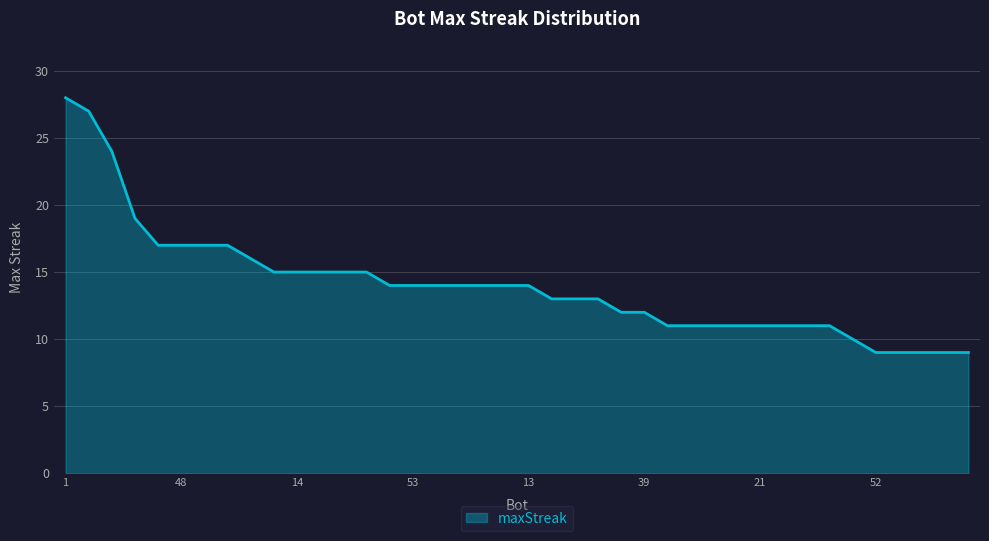

What is the difference between the maximum and minimum values?

19